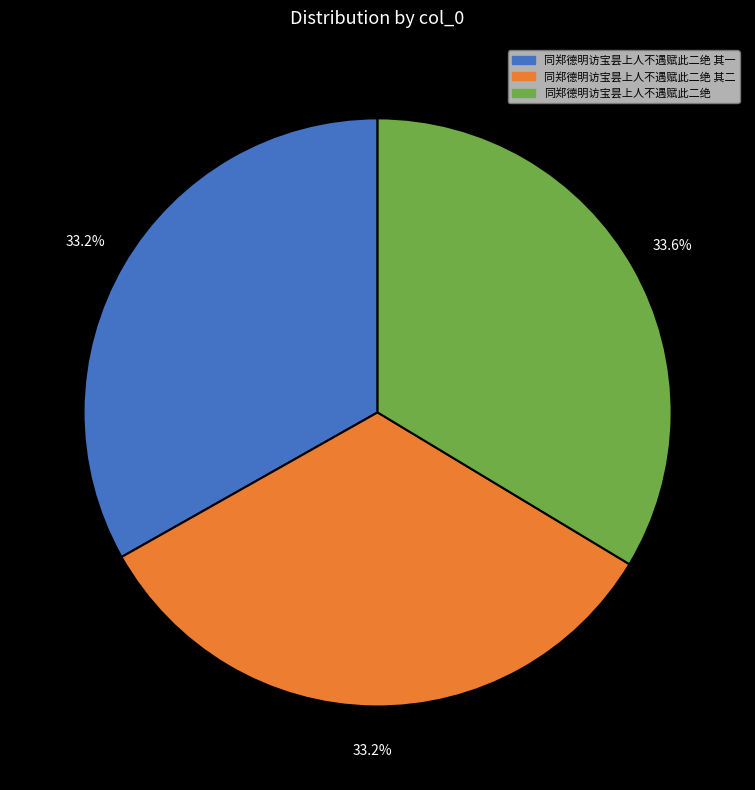

Approximately how many times larger is the value at 同郑德明访宝昙上人不遇赋此二绝 compared to 同郑德明访宝昙上人不遇赋此二绝 其一?

1.0